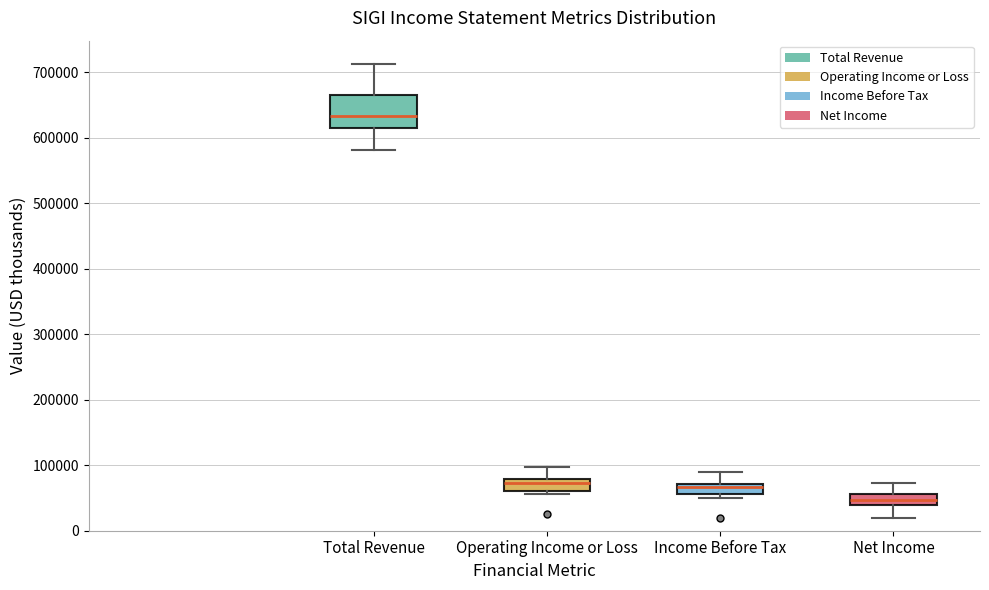

Which box's median line is the highest?

Total Revenue